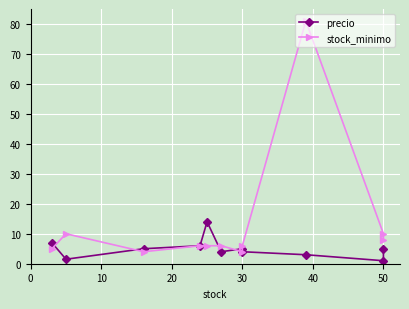

What are all the series names shown in the legend?

precio, stock_minimo